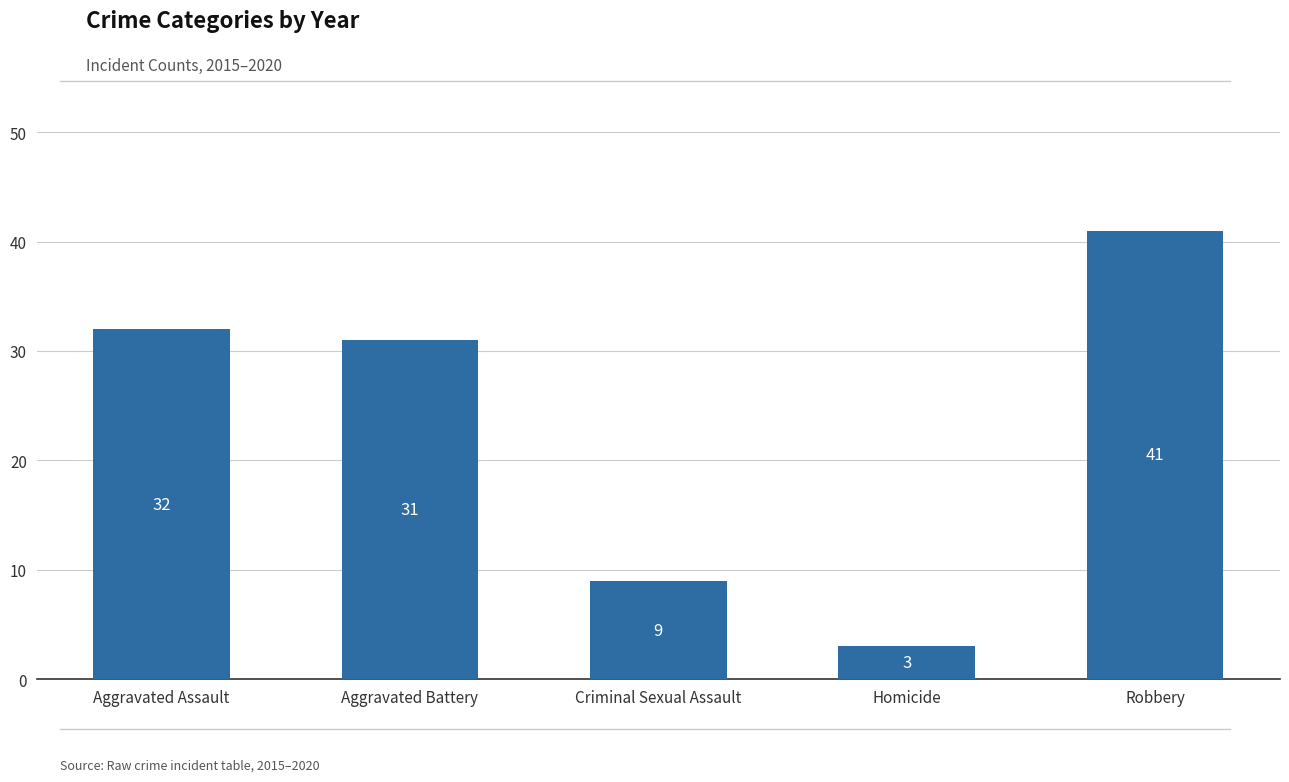

List the labels in order of value, largest first.

Robbery, Aggravated Assault, Aggravated Battery, Criminal Sexual Assault, Homicide